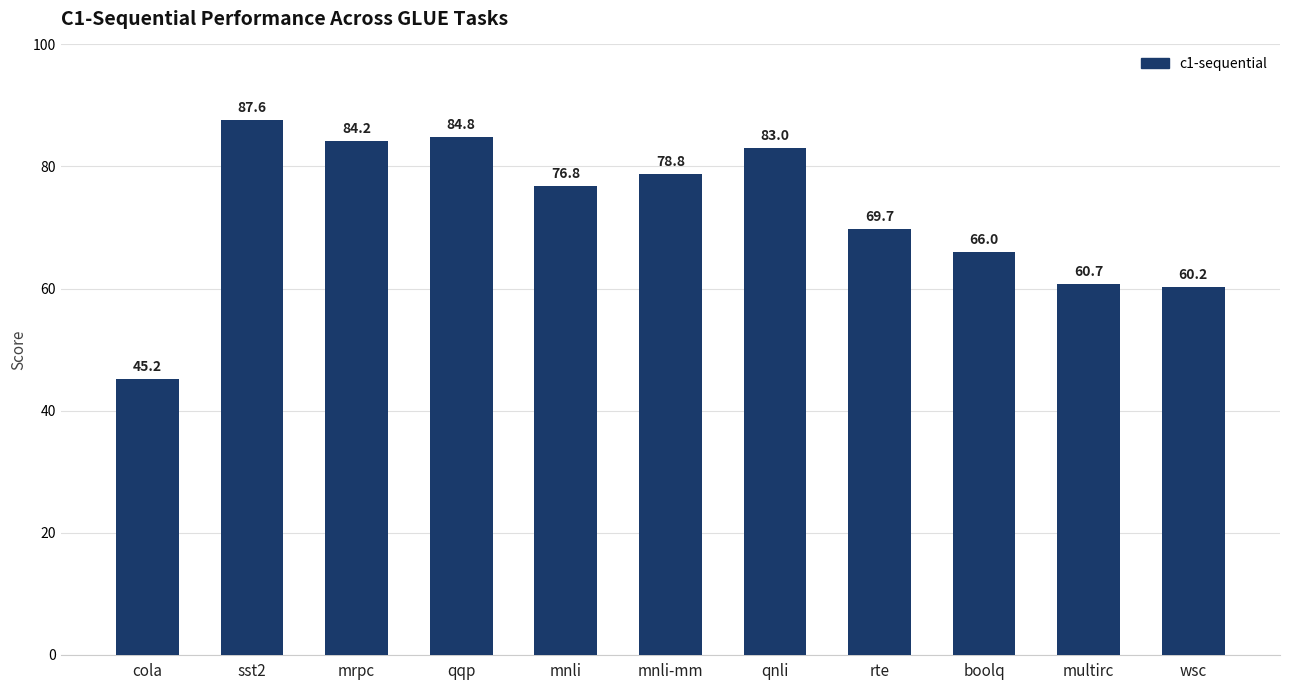

What is the greatest value displayed?

87.6